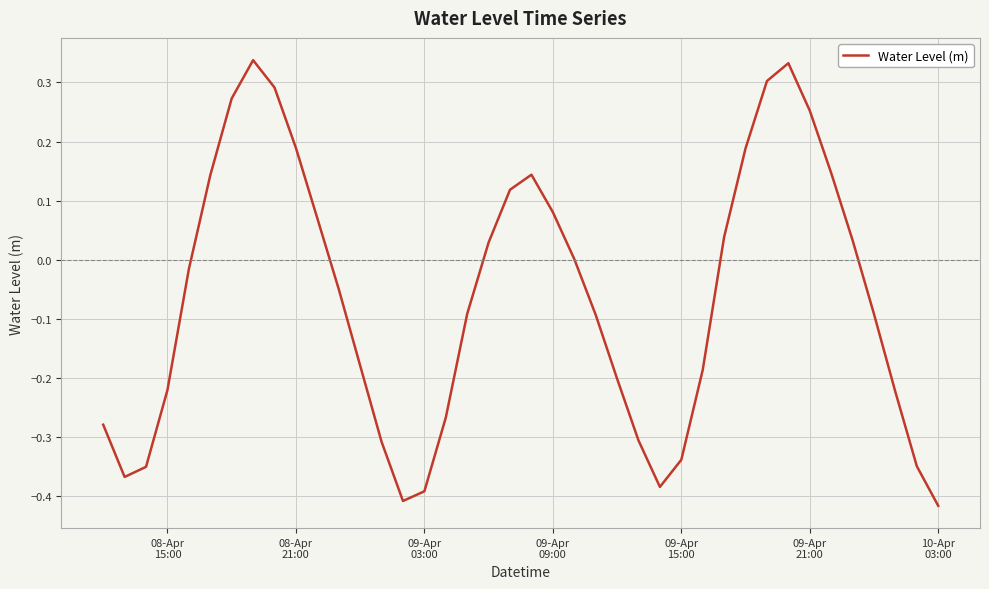

What is the difference between the maximum and minimum values?

0.8